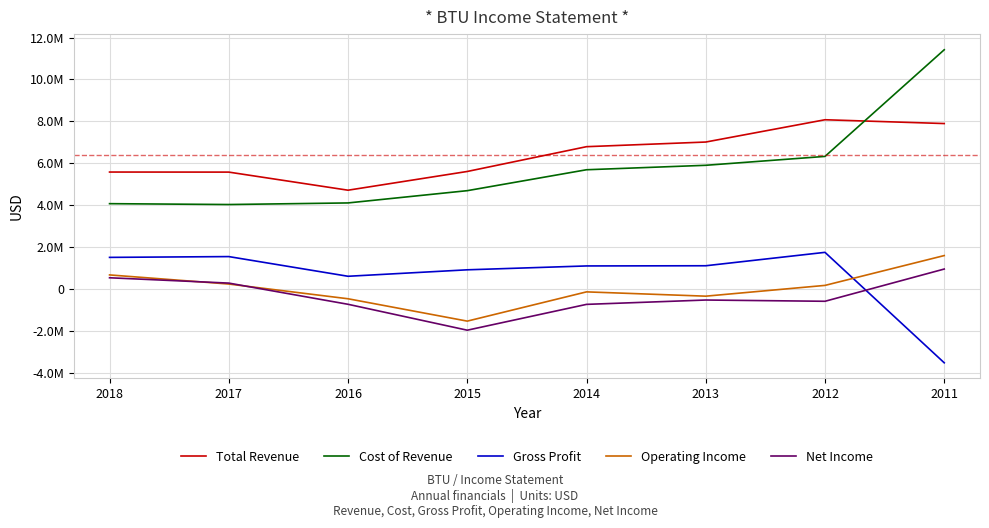

True or false: Total Revenue has a value of 5581800 at 2018.

True